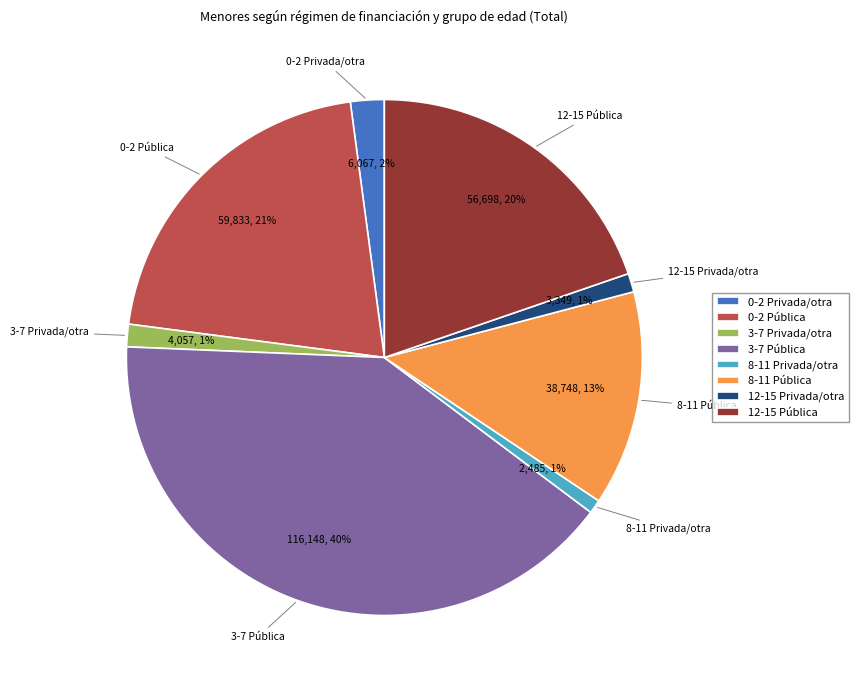

Which category has the biggest portion of the pie?

3-7 Pública